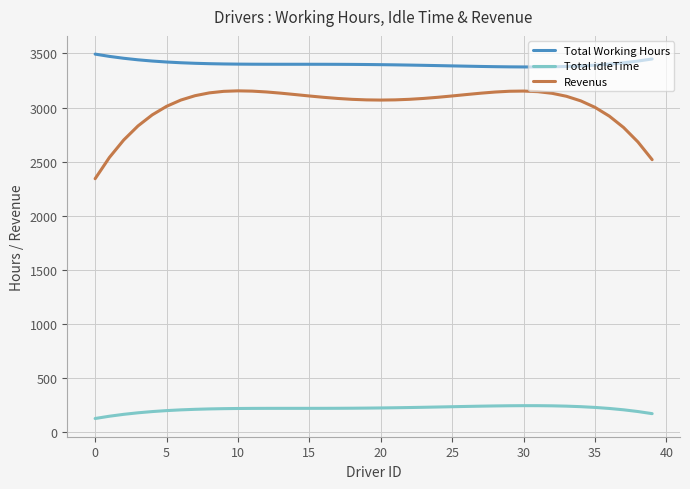

True or false: Revenus and Total Working Hours intersect in this chart.

False